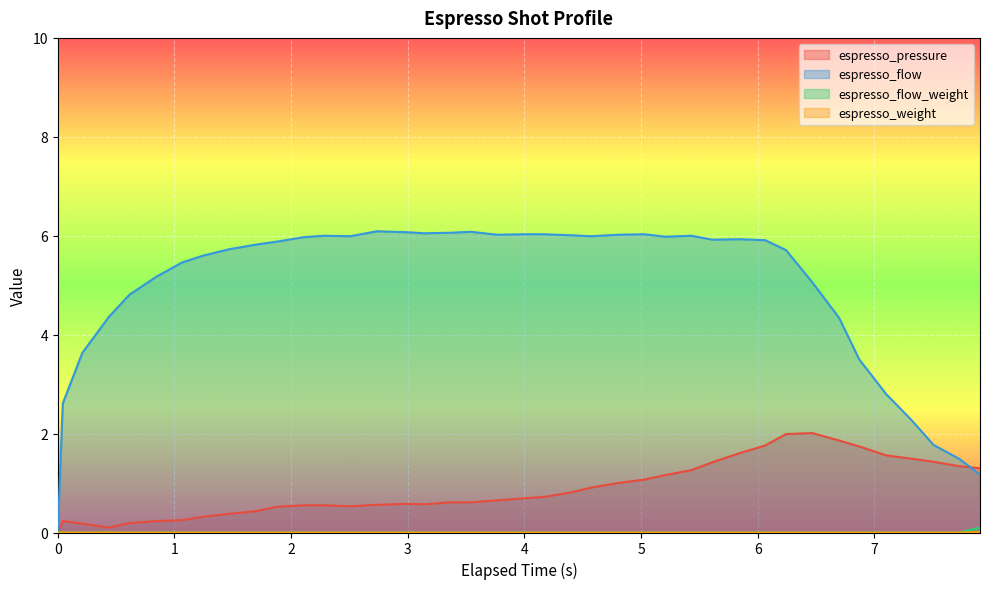

Which series has the widest spread of values?

espresso_flow